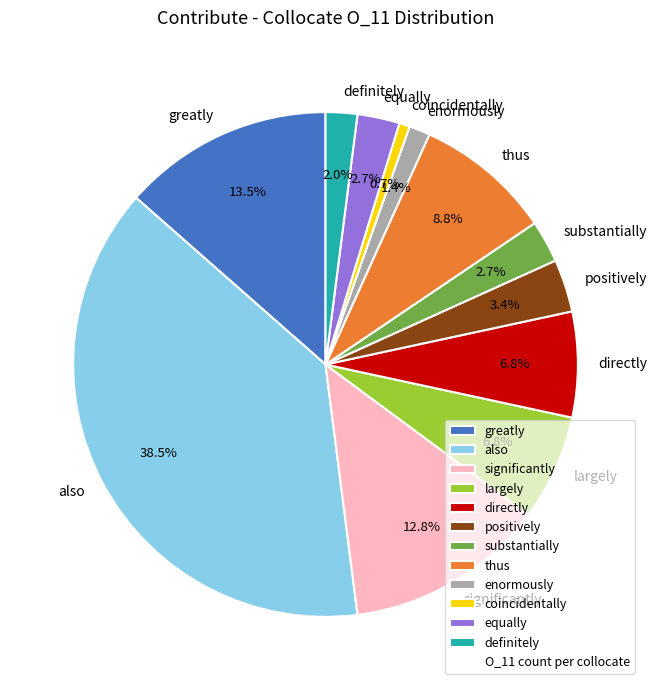

What percentage is the equally slice, to the nearest percent?

3%